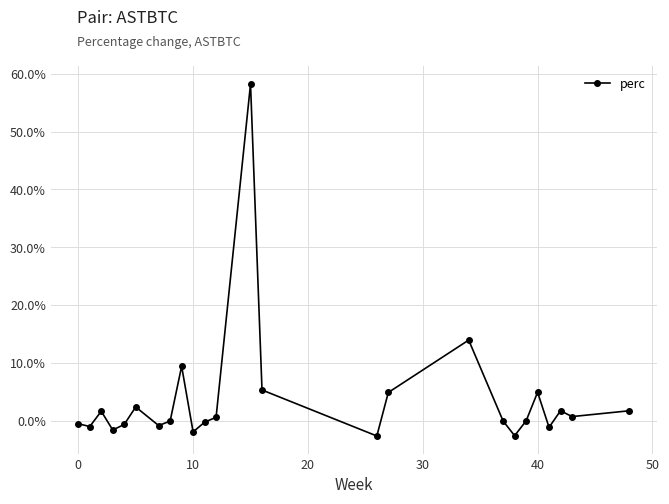

What is the difference between the second highest and second lowest values?

16.5